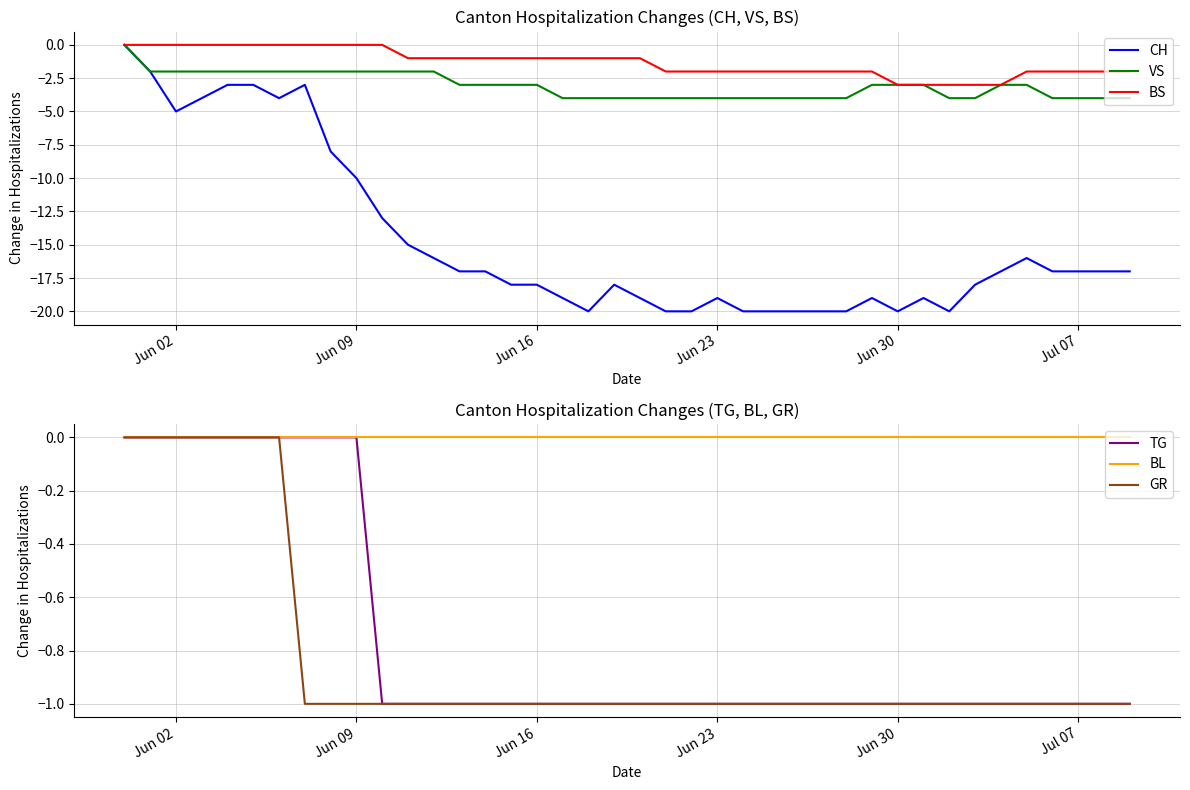

Is it true that BS equals 2 at Jul 07?

False